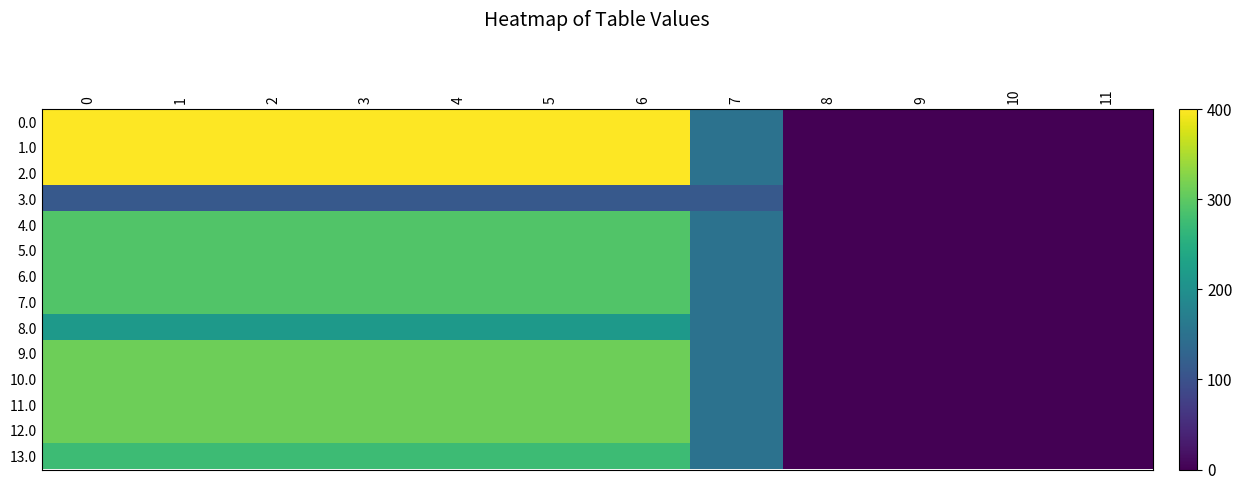

What is the spread (max minus min) of values at 3?

288.0